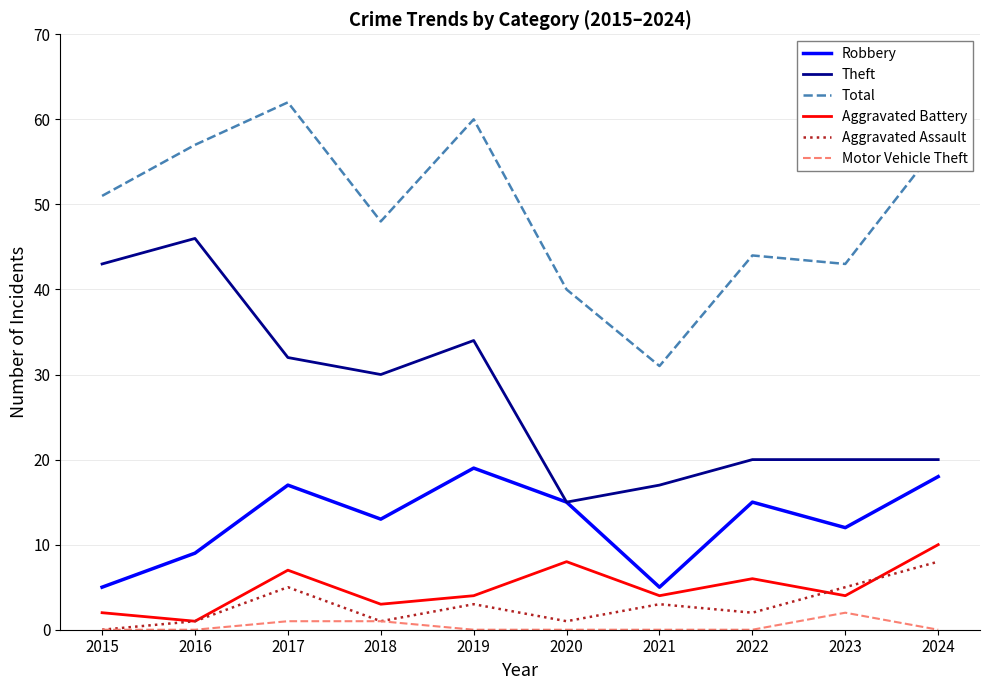

Reading left to right, list all the values displayed in this chart.

Robbery: 2015=5	2016=9	2017=17	2018=13	2019=19	2020=15	2021=5	2022=15	2023=12	2024=18
Theft: 2015=43	2016=46	2017=32	2018=30	2019=34	2020=15	2021=17	2022=20	2023=20	2024=20
Total: 2015=51	2016=57	2017=62	2018=48	2019=60	2020=40	2021=31	2022=44	2023=43	2024=57
Aggravated Battery: 2015=2	2016=1	2017=7	2018=3	2019=4	2020=8	2021=4	2022=6	2023=4	2024=10
Aggravated Assault: 2015=0	2016=1	2017=5	2018=1	2019=3	2020=1	2021=3	2022=2	2023=5	2024=8
Motor Vehicle Theft: 2015=0	2016=0	2017=1	2018=1	2019=0	2020=0	2021=0	2022=0	2023=2	2024=0